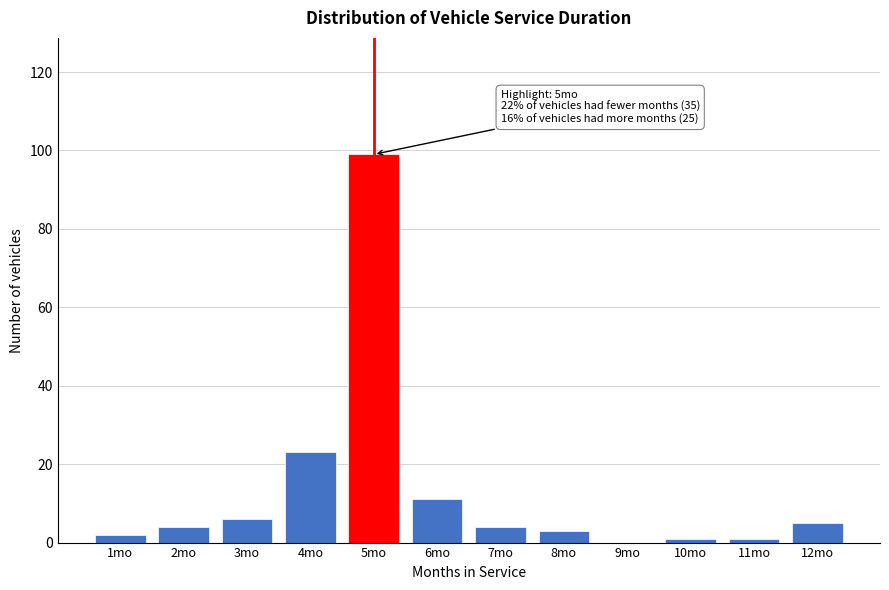

What is the sum of all values?

159